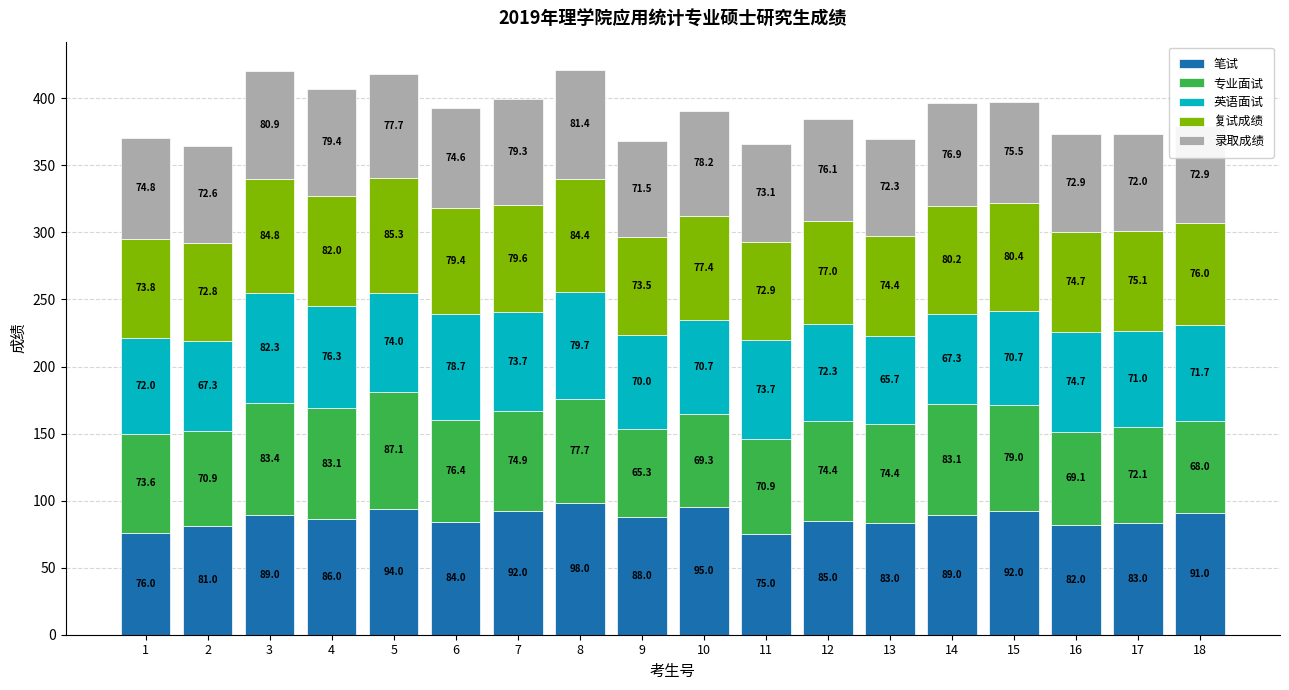

Which category has the highest value in the 笔试 series?

8